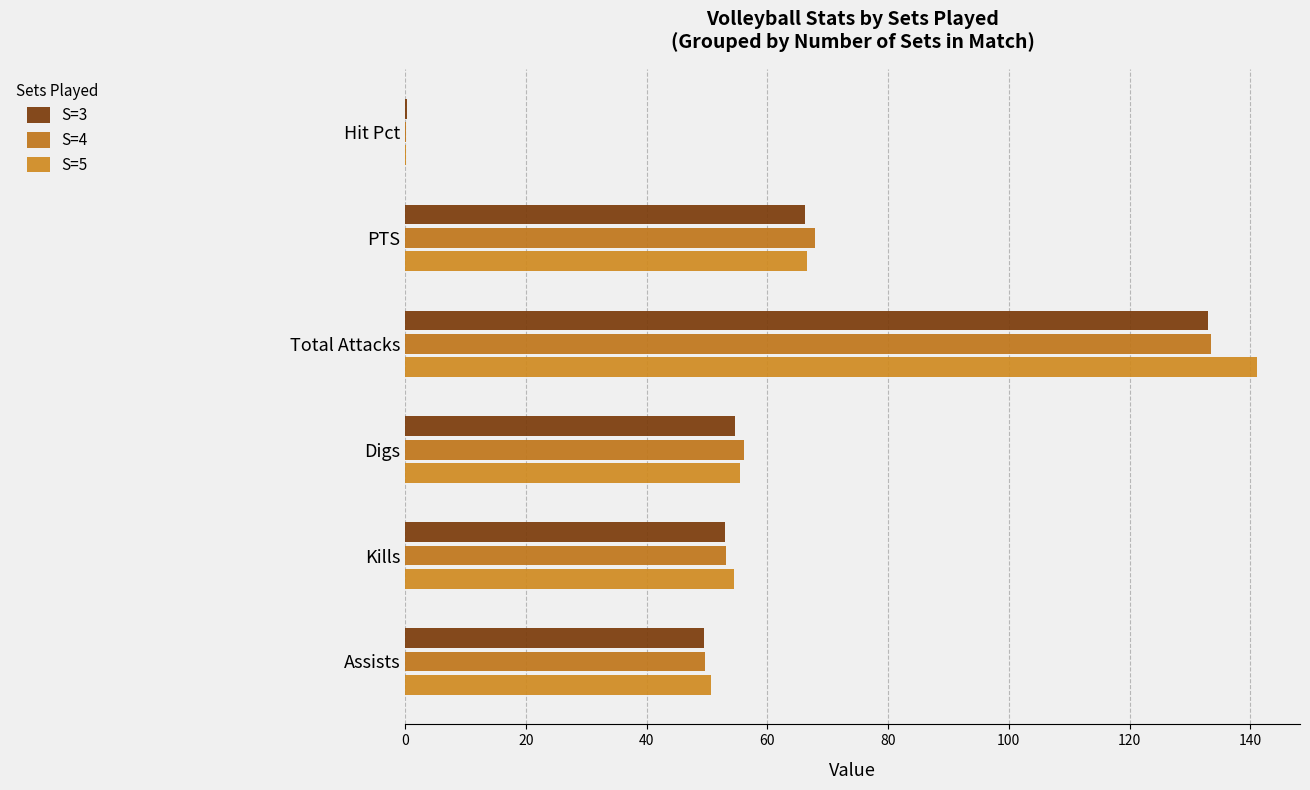

How many series are shown in this chart?

3